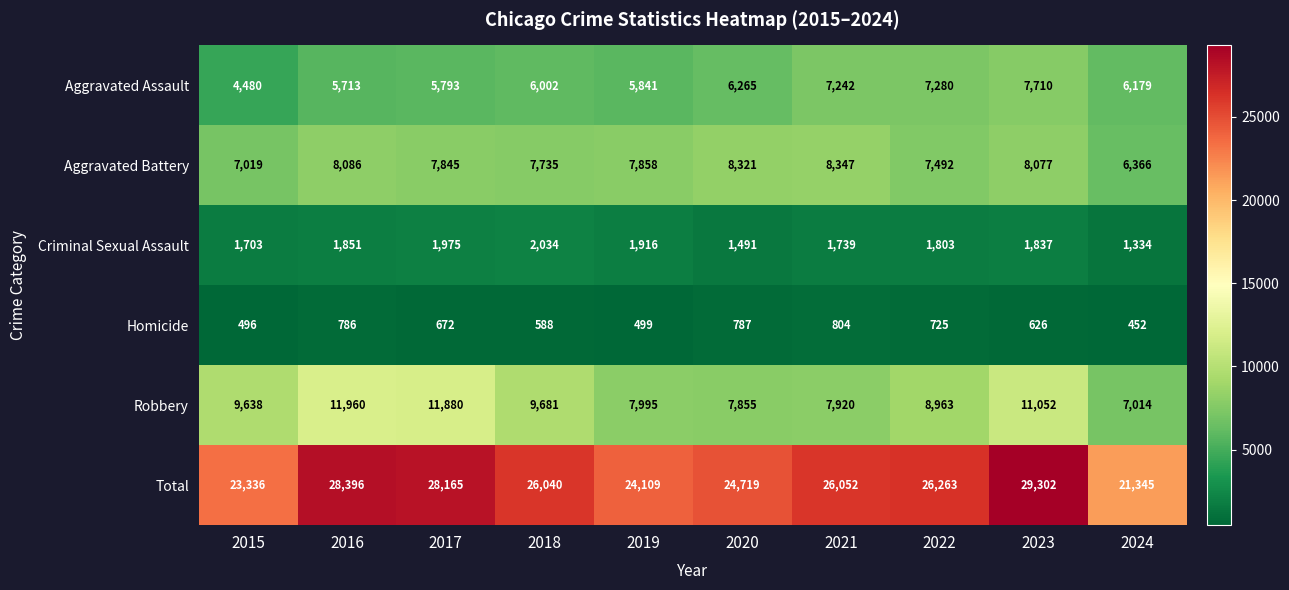

Is the value of Homicide at 2024 greater than the value of Aggravated Assault at 2020?

No